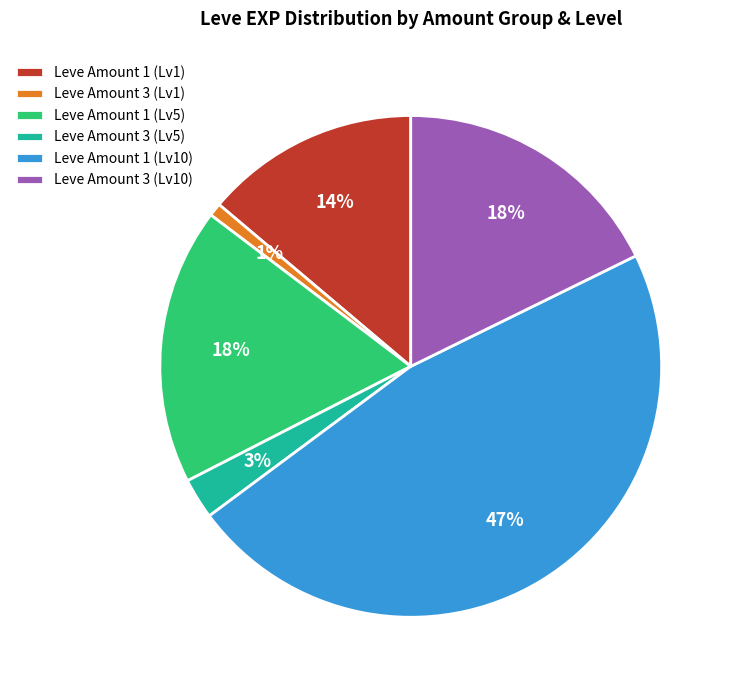

Is there a majority slice in this chart?

No